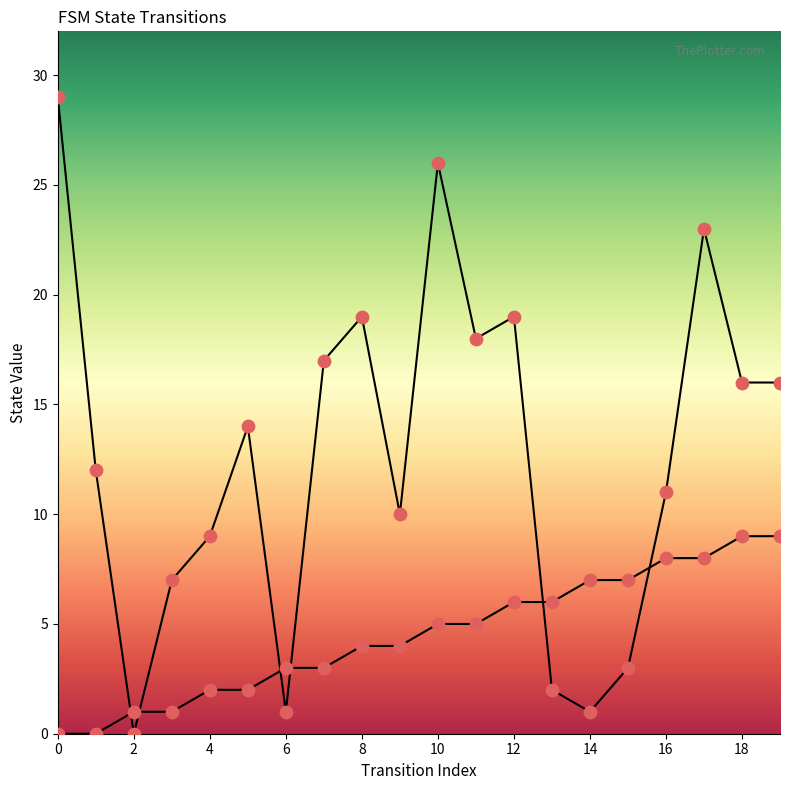

Which series contains the lowest Y value?

source_state